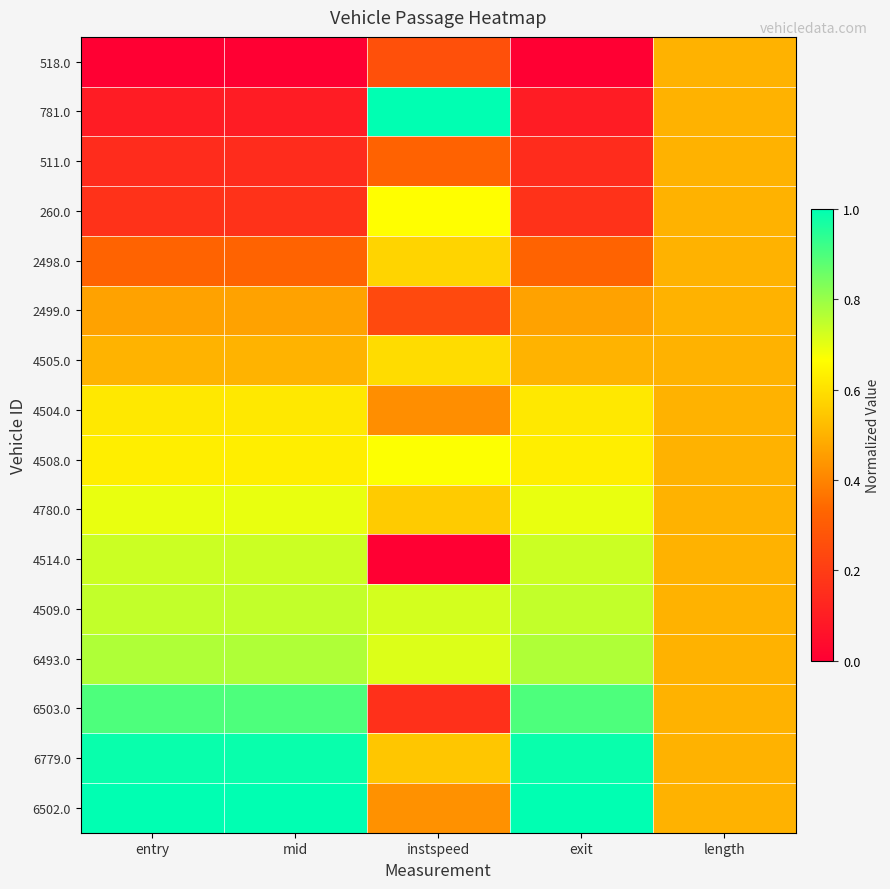

Rank the series at mid from lowest to highest value.

518.0, 781.0, 511.0, 260.0, 2498.0, 2499.0, 4505.0, 4504.0, 4508.0, 4780.0, 4514.0, 4509.0, 6493.0, 6503.0, 6779.0, 6502.0